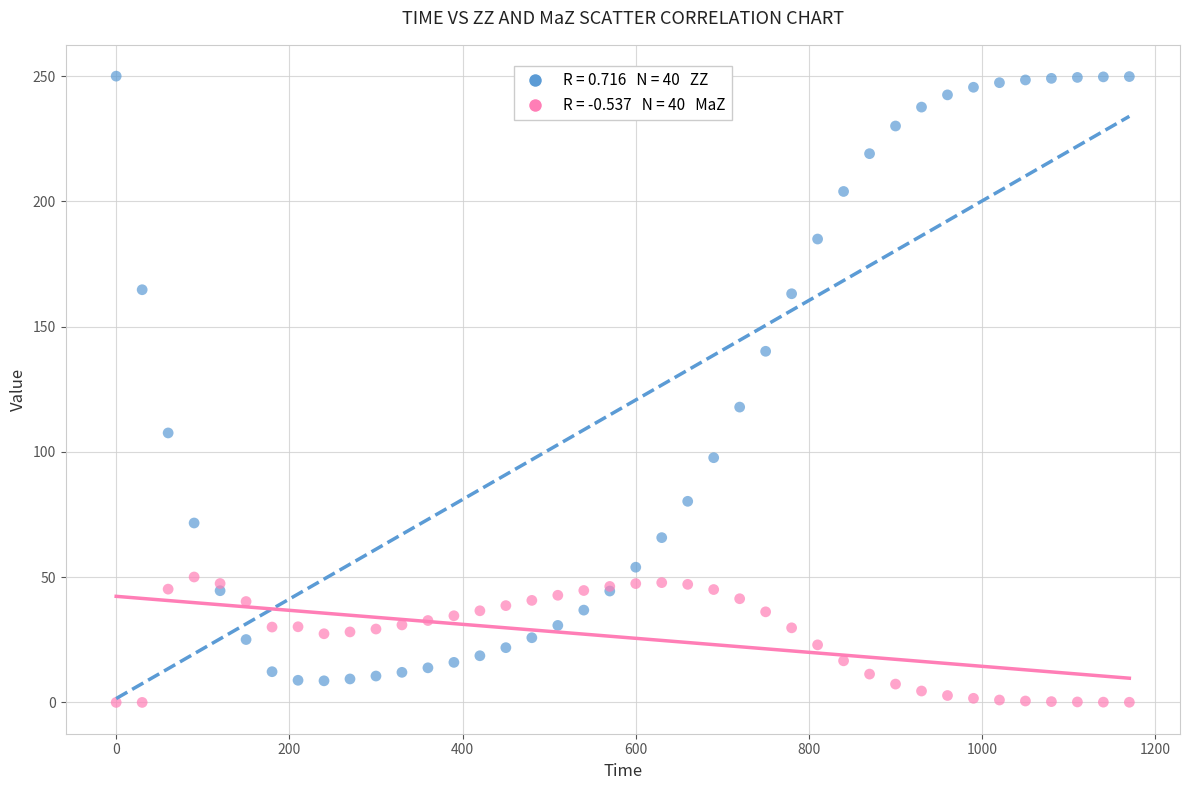

Across all series, what Y value is closest to 125?

117.9